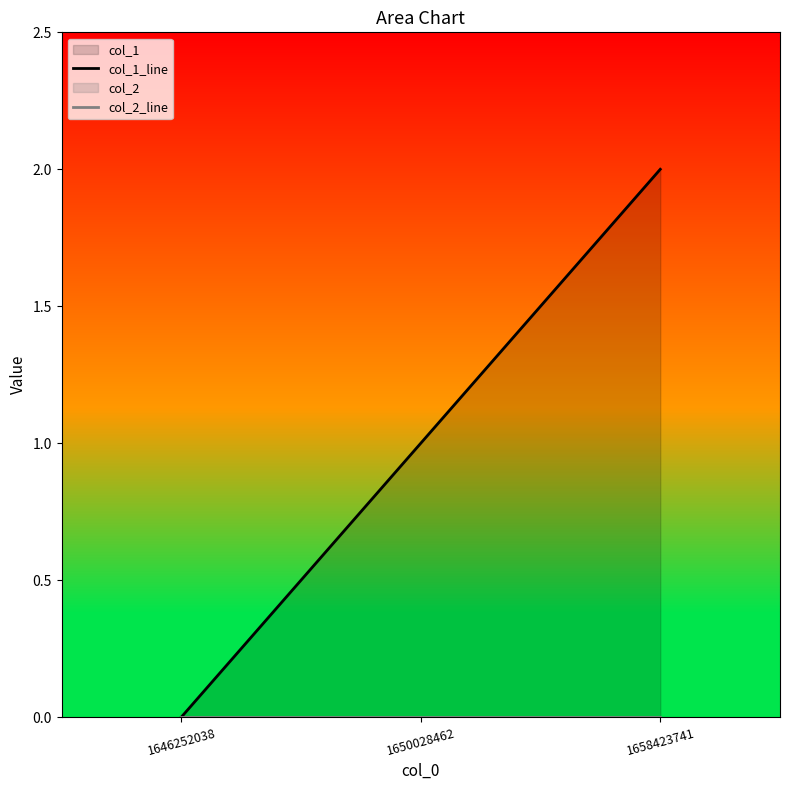

Reading right to left, what are all the values shown in this chart?

col_1_line: 1658423741=2	1650028462=1	1646252038=0
col_2_line: 1658423741=0	1650028462=0	1646252038=0